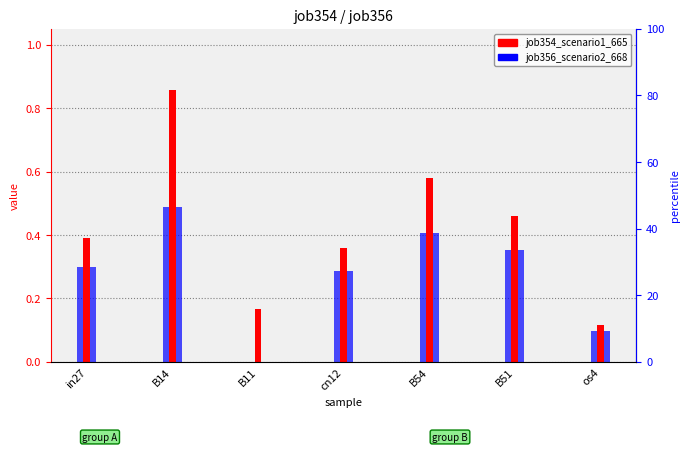

What value does the job356_scenario2_668 series have at cn12?

0.3